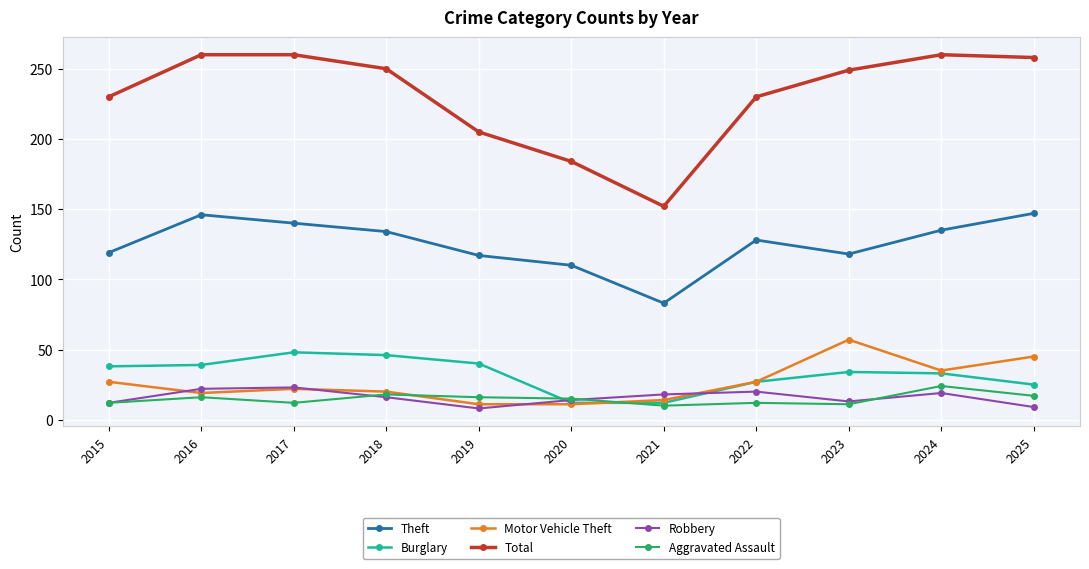

What are all the series names shown in the legend?

Theft, Burglary, Motor Vehicle Theft, Total, Robbery, Aggravated Assault